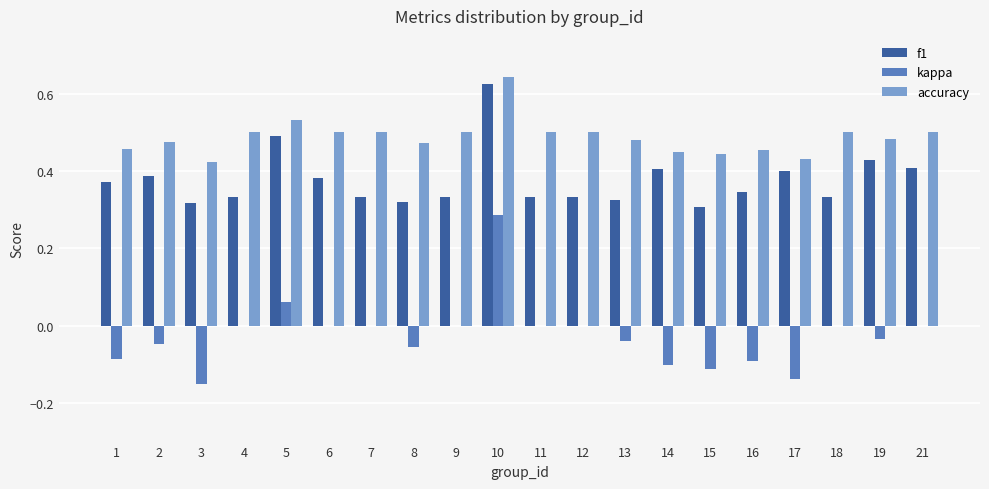

The value of f1 at 5 is 0.2. True or false?

False